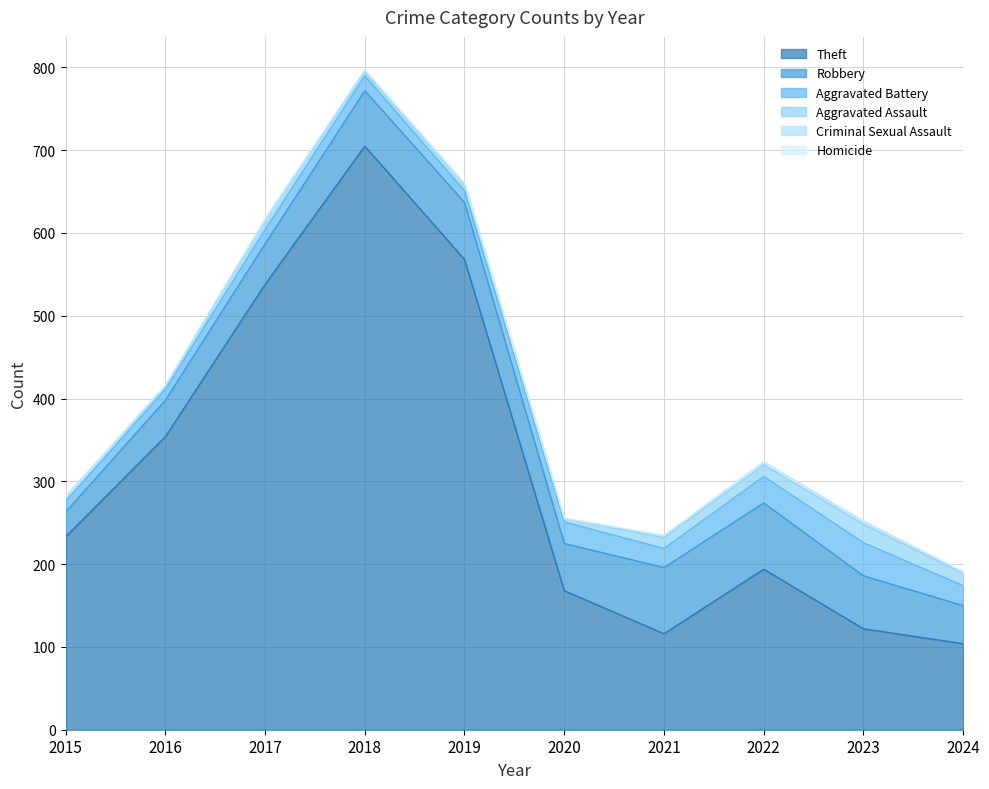

What is the average value of the Theft series?

310